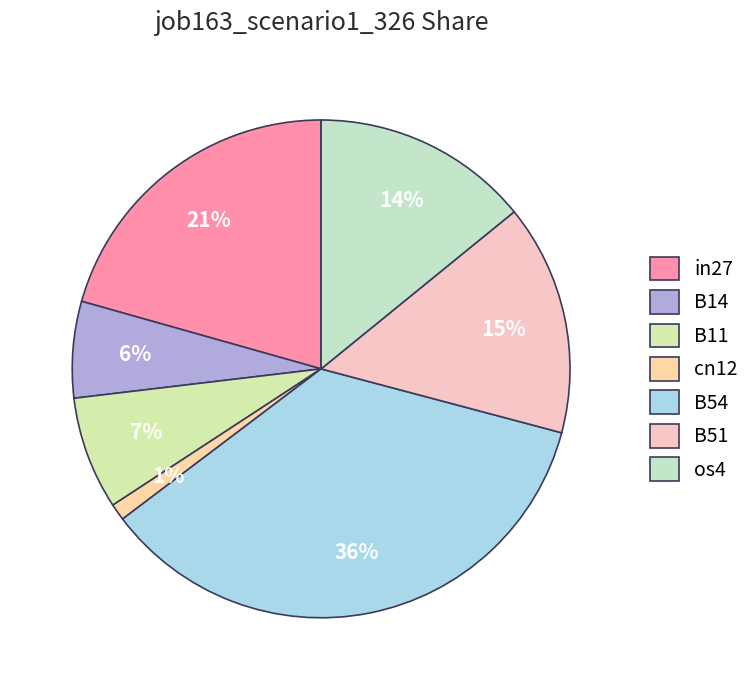

Which has a higher value, B11 or os4?

os4